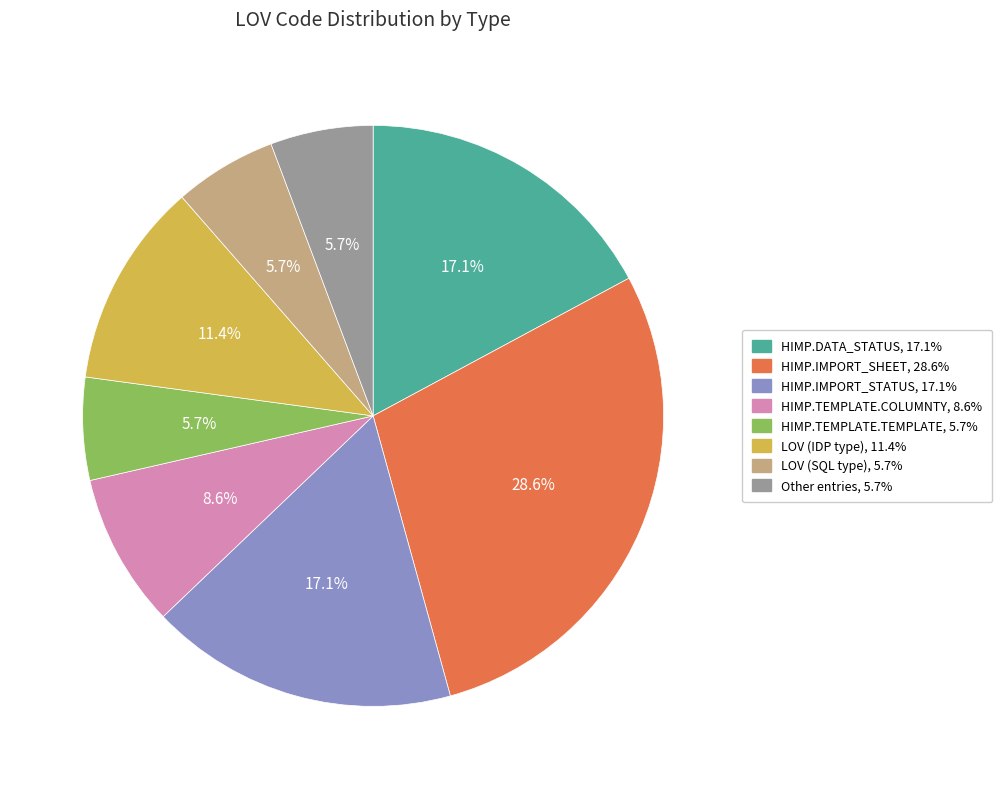

How many slices are in this pie chart?

8